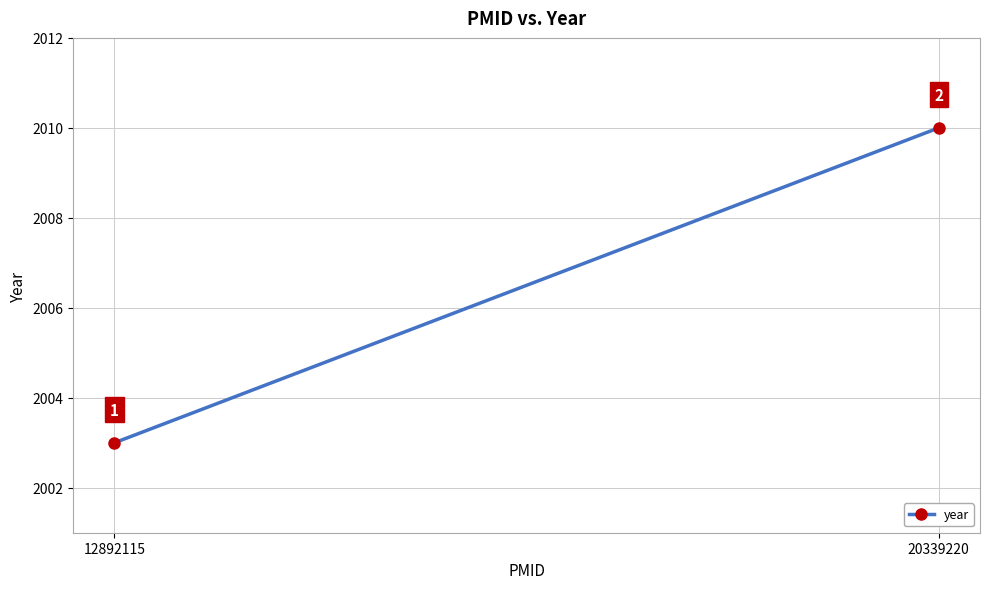

Rank the categories by value from lowest to highest.

12892115, 20339220